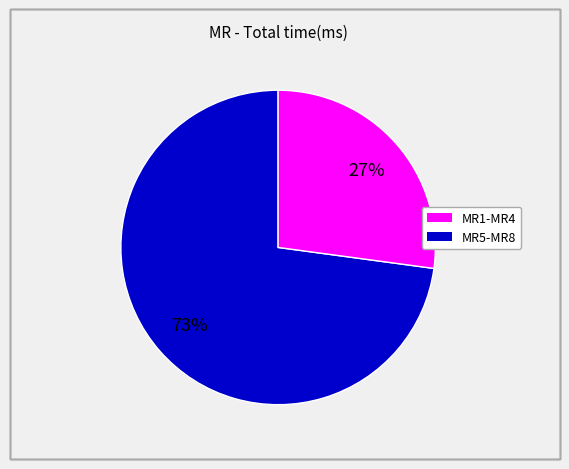

To the nearest percent, what is the difference between the largest and smallest slice percentages?

46%